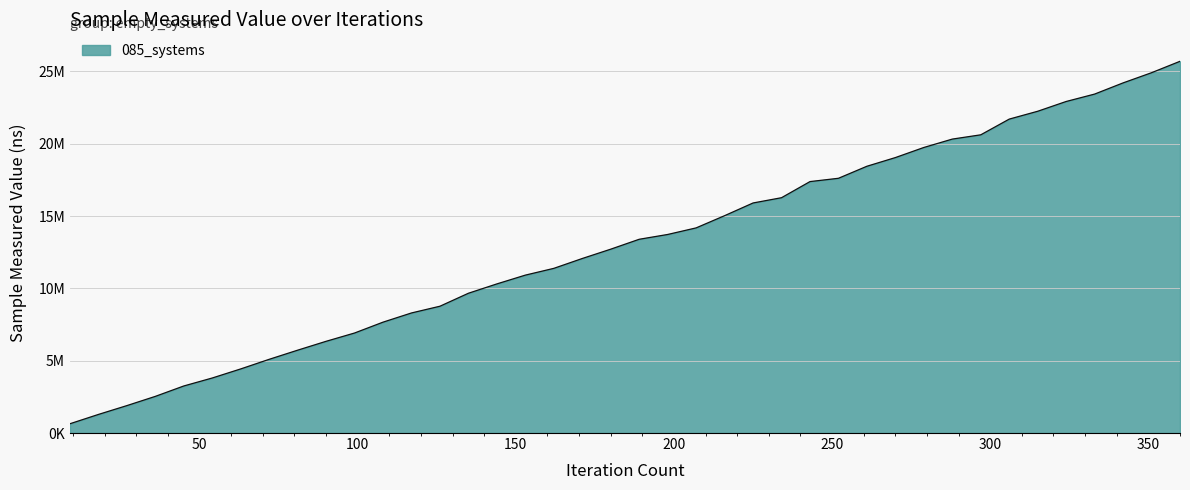

Does the chart display data point markers on the line(s)?

No